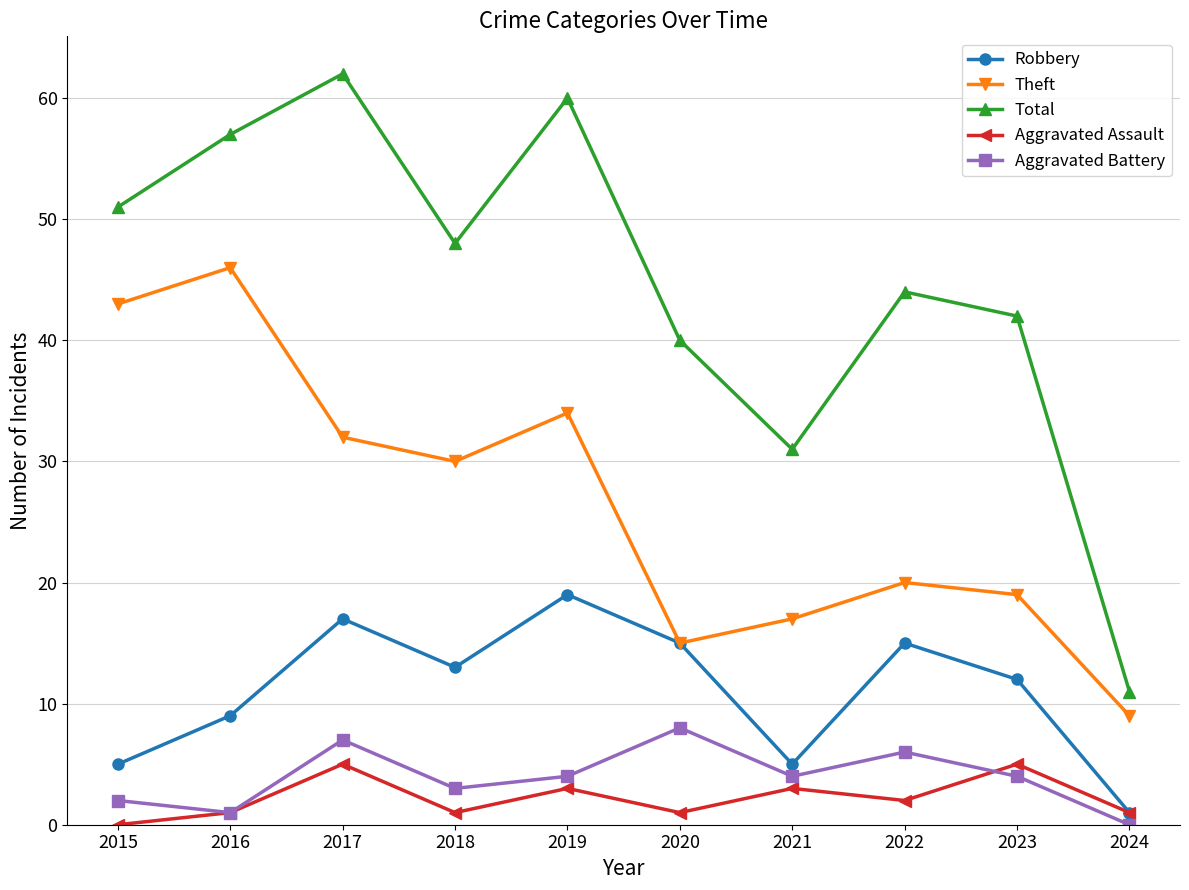

At how many categories does at least one series exceed 26?

9